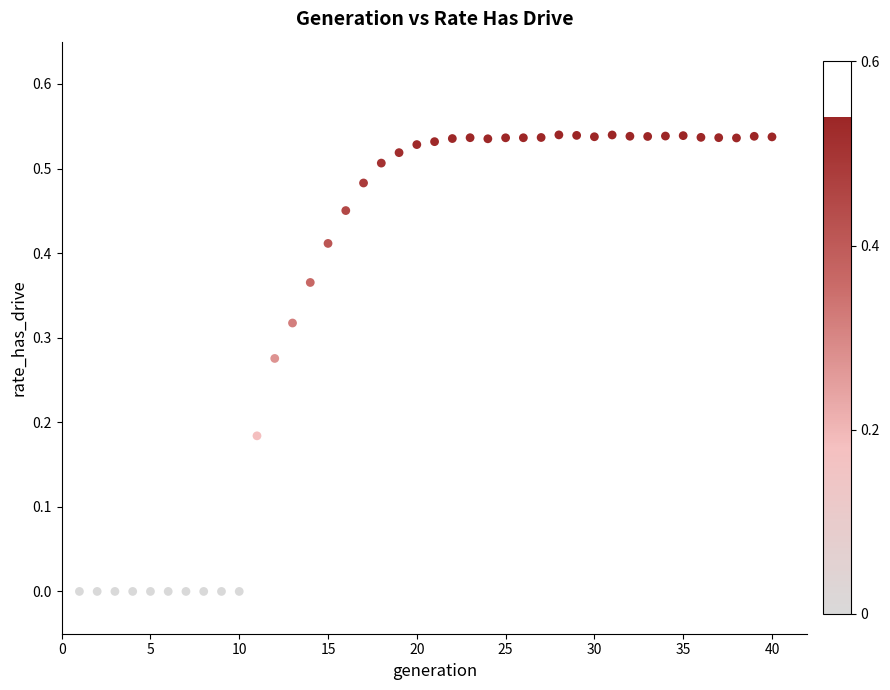

What is the range of X values (max minus min)?

39.0